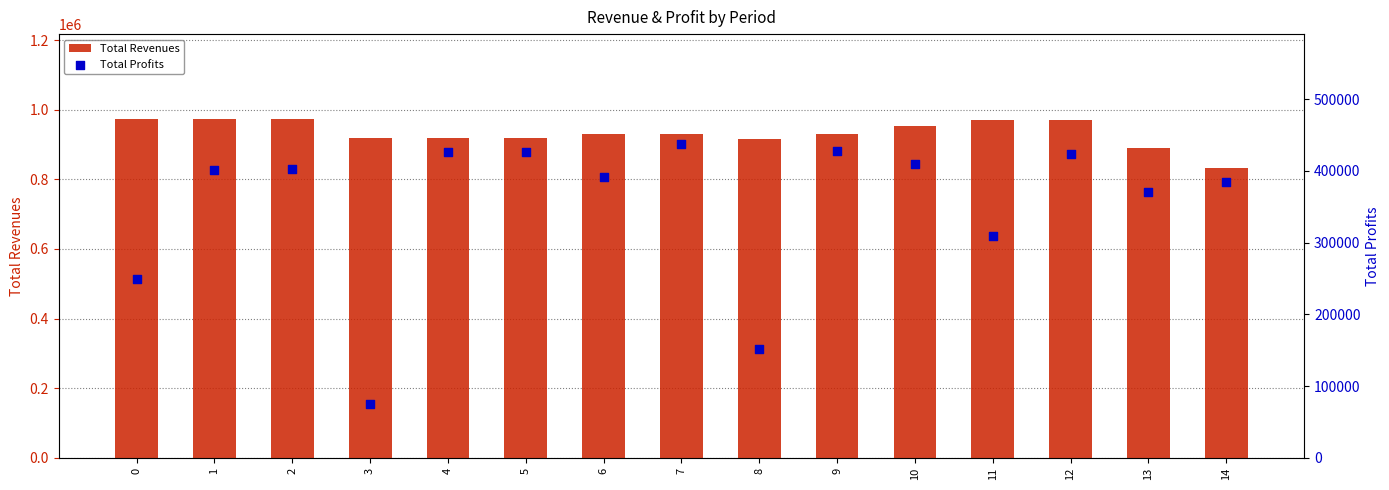

At how many categories does at least one series exceed 672789?

15